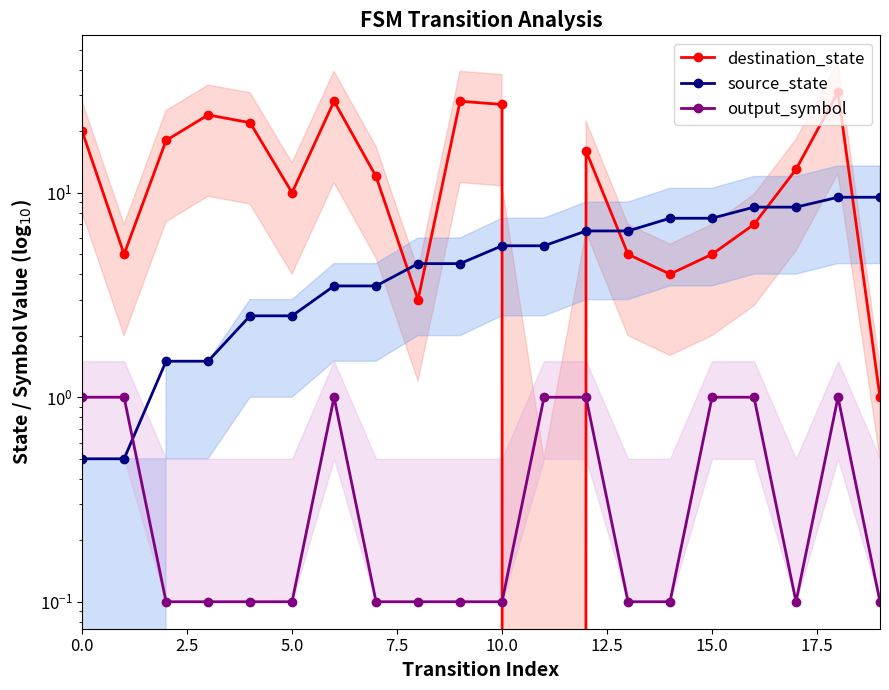

In output_symbol, how many points are higher than both neighbors (excluding endpoints)?

2